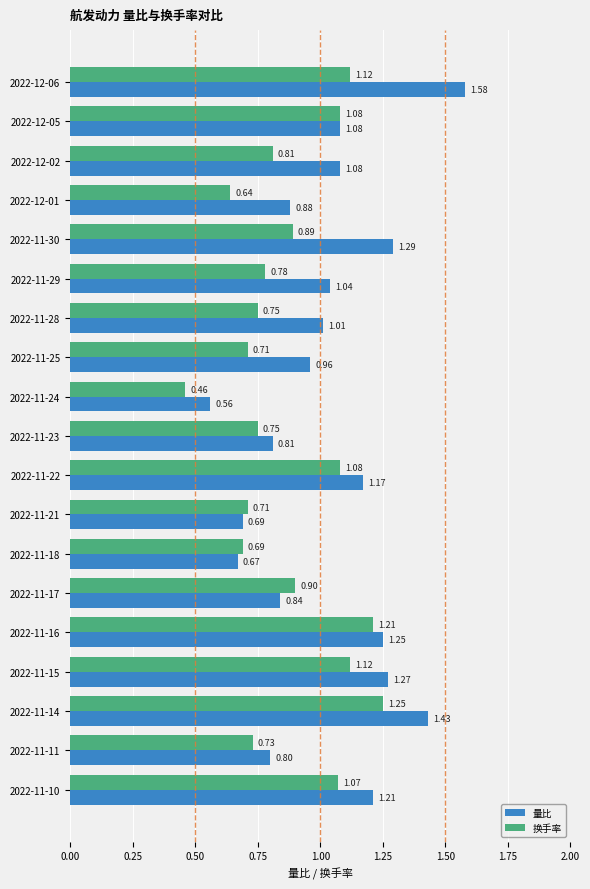

Rank the series by their average value, from highest to lowest.

量比, 换手率